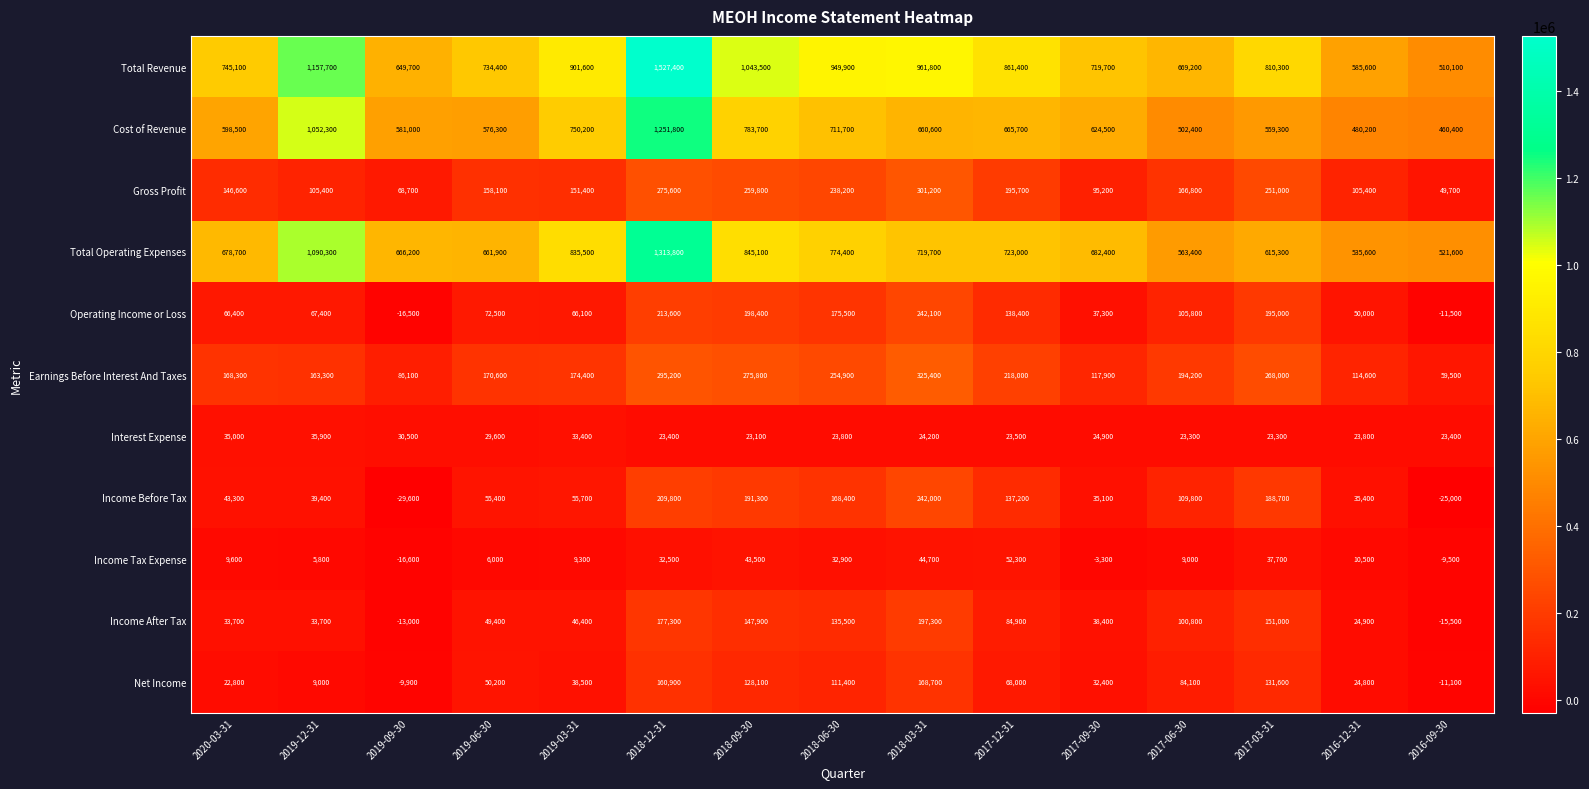

What is the average value of the Income After Tax series?

79513